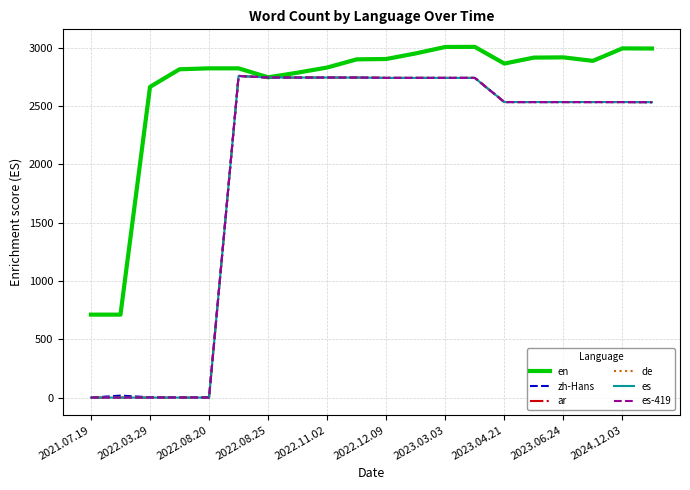

At how many categories does at least one series exceed 533?

20